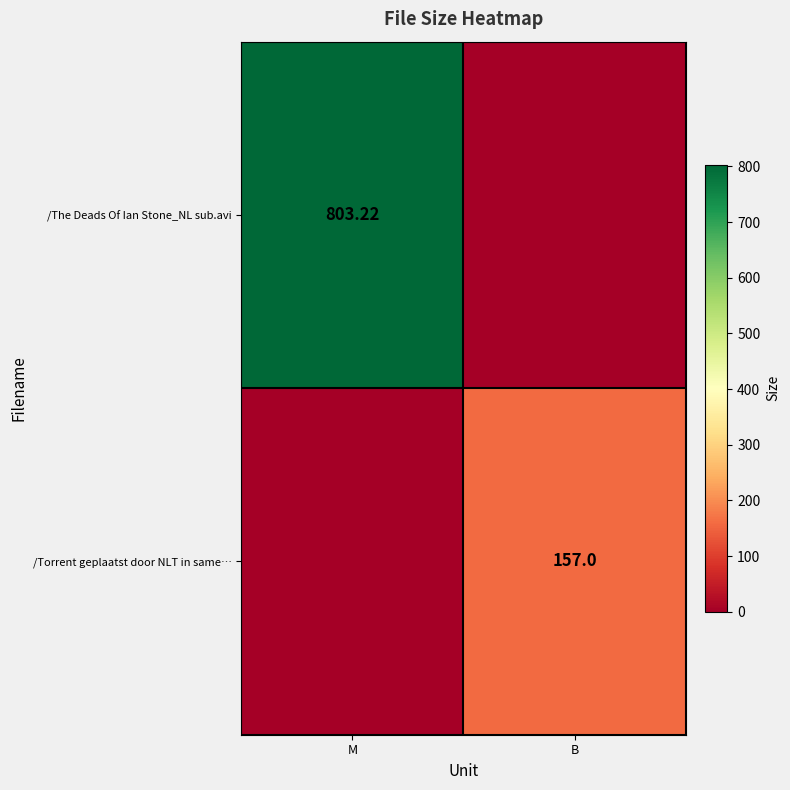

What is the difference between the maximum and minimum values in the /The Deads Of Ian Stone_NL sub.avi series?

803.2